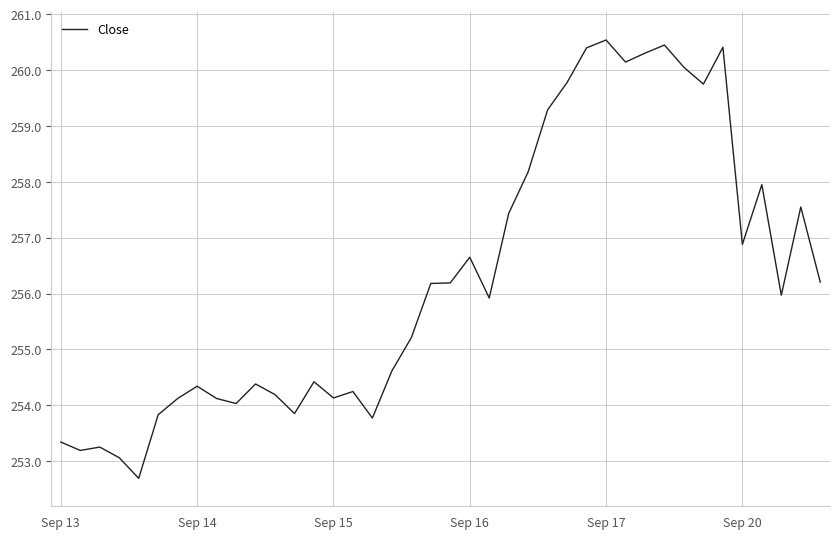

What is the smallest value displayed?

252.7